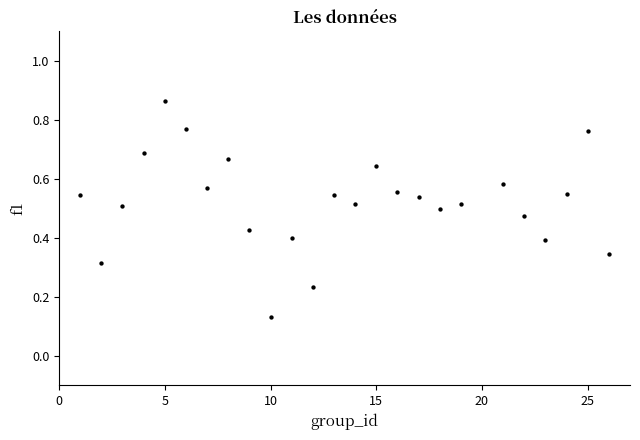

How many data points are displayed?

25